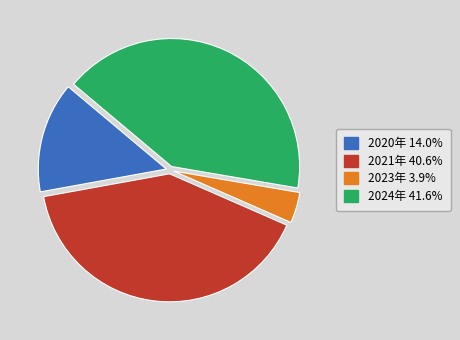

How many slices are in this pie chart?

4